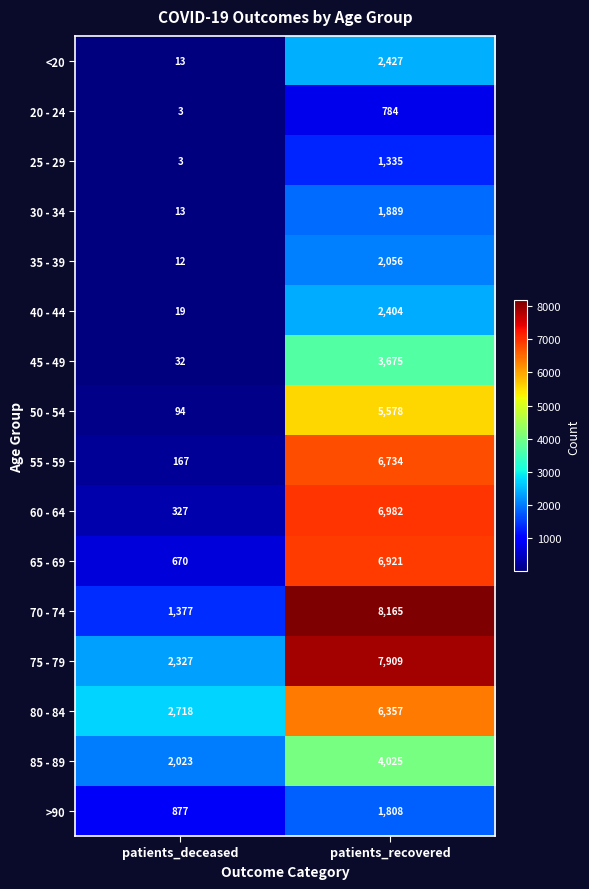

Count the number of data series in this chart.

16